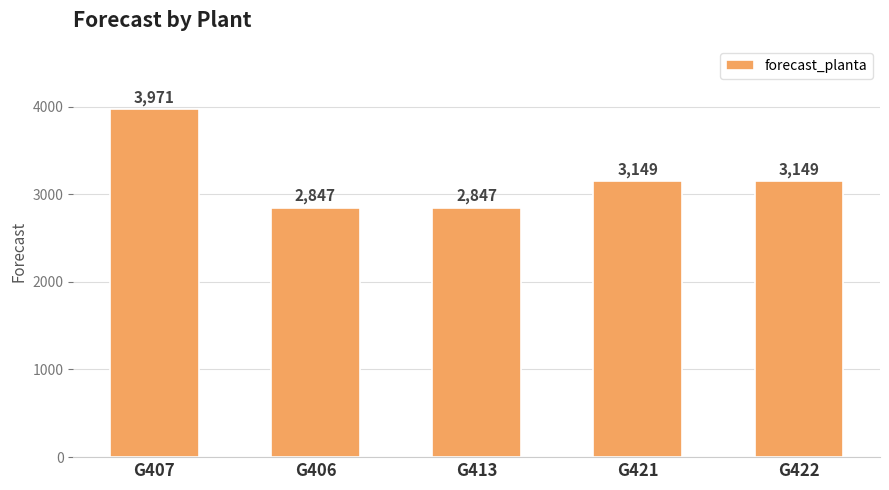

What is the value of the 2nd bar from the left?

2847